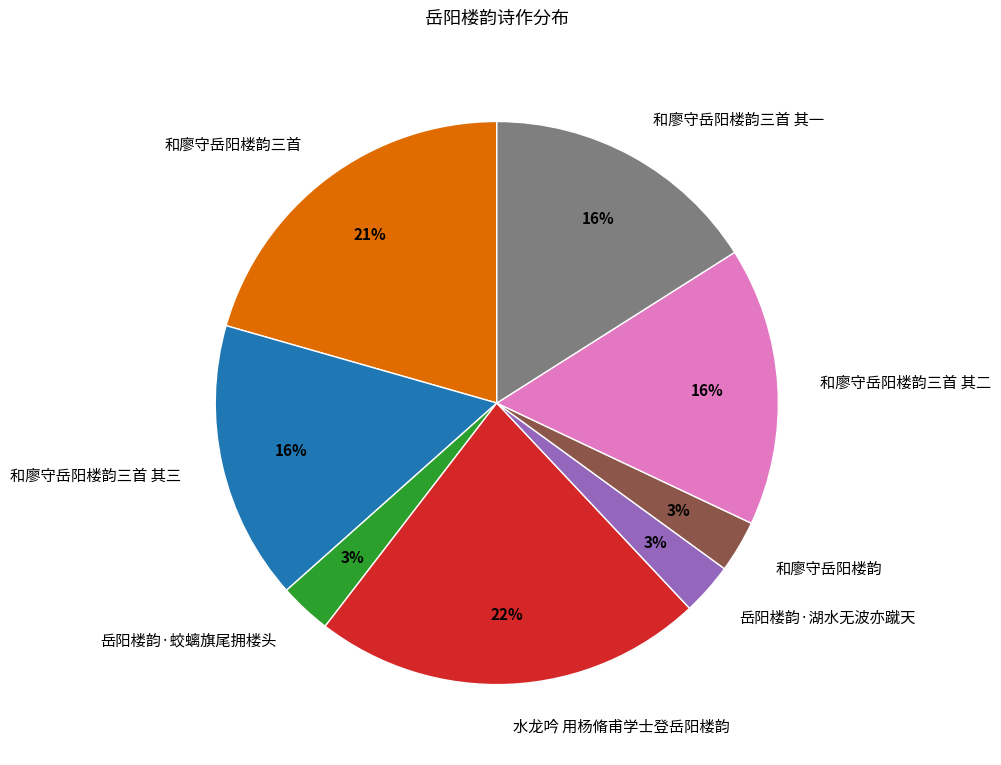

Is it true that 和廖守岳阳楼韵 is 3% of the pie?

True